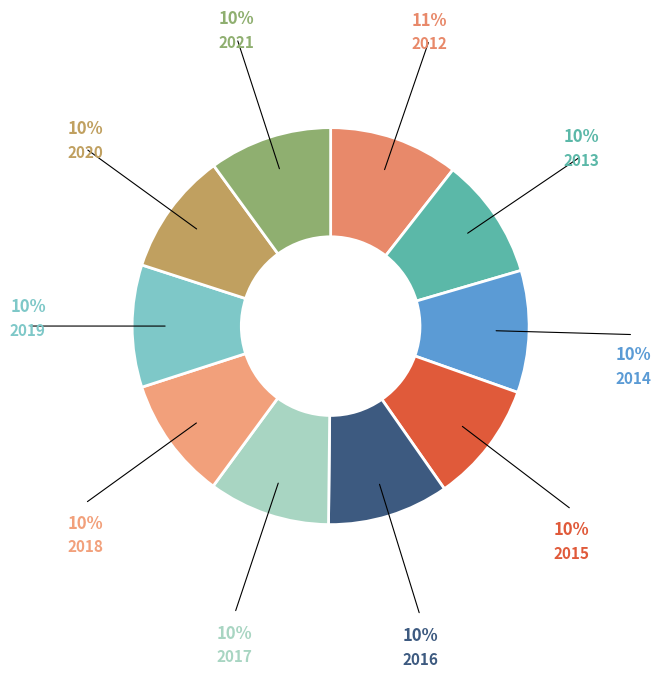

Is it true that 2013 is 16% of the pie?

False